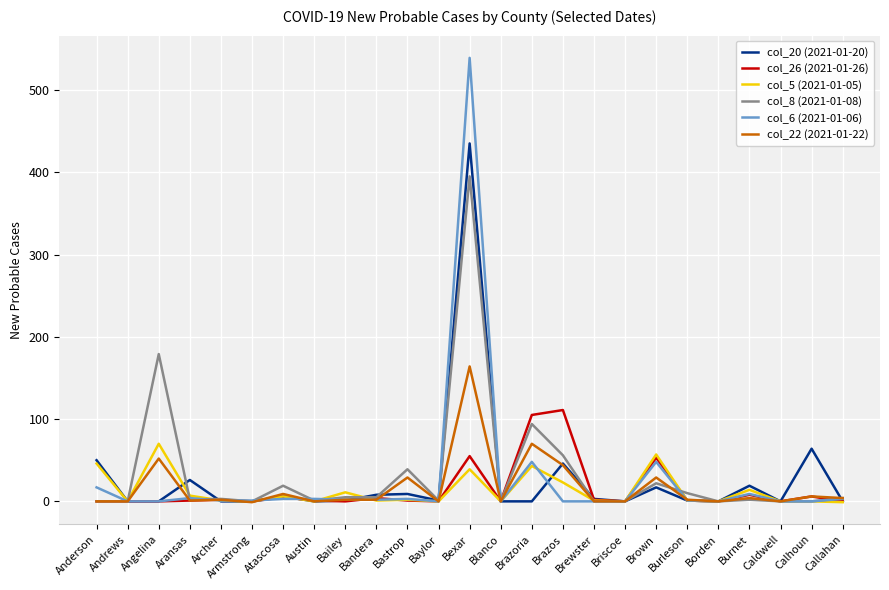

Is the value of col_8 (2021-01-08) at Bastrop greater than the value of col_6 (2021-01-06) at Borden?

Yes